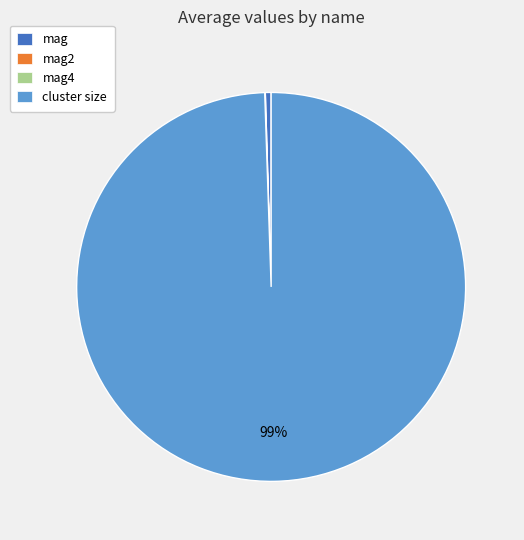

To the nearest percent, what is the average slice percentage?

25%